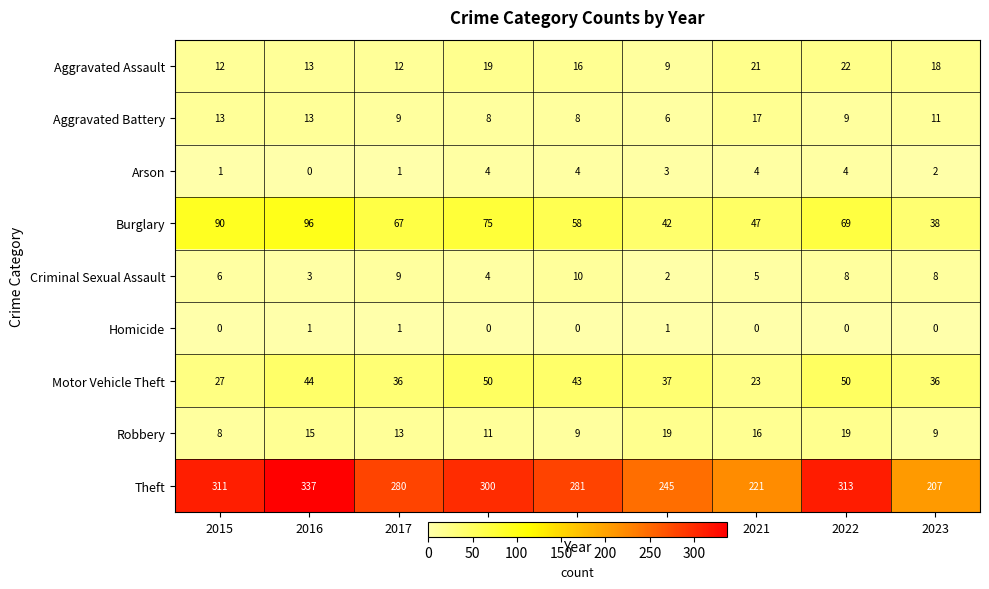

The value of Aggravated Battery at 2020 is 6. True or false?

True